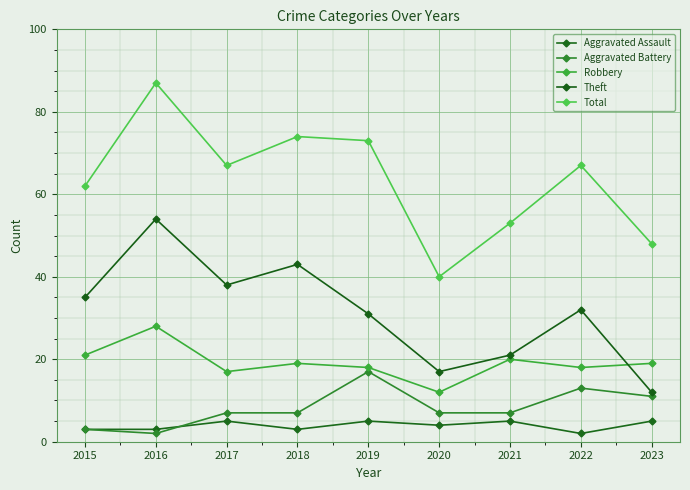

How many interior local peaks does the Theft series have?

3